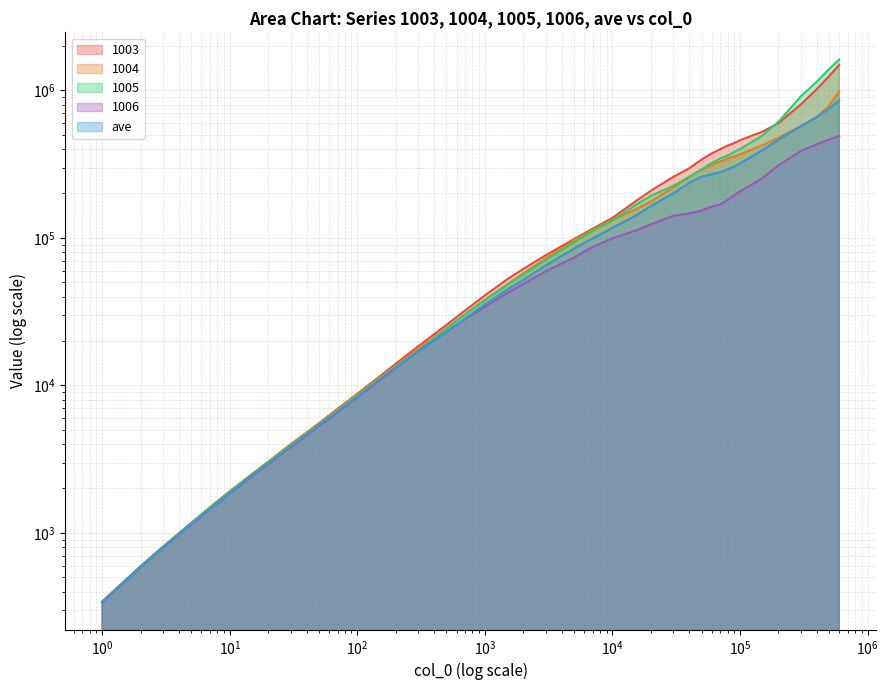

What is the difference between the second highest and second lowest values in the ave series?

748358.3